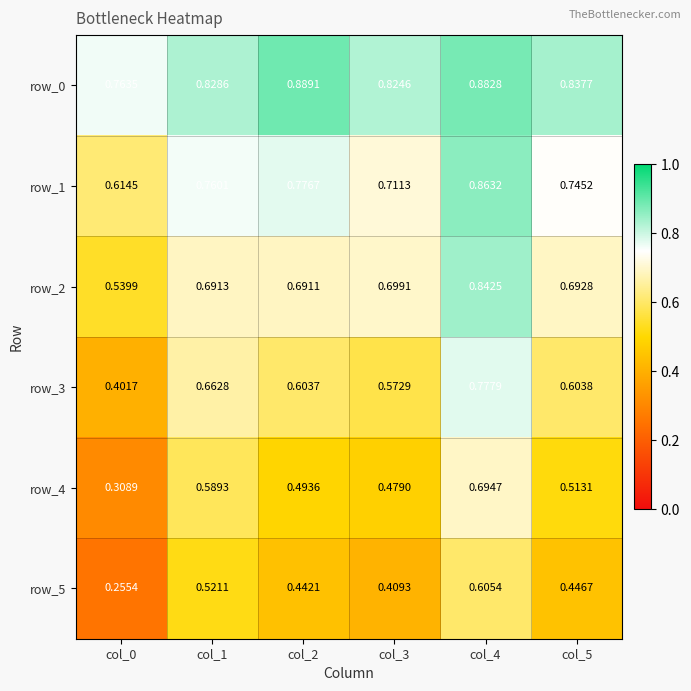

Is the value of row_4 at col_5 greater than the value of row_5 at col_5?

Yes